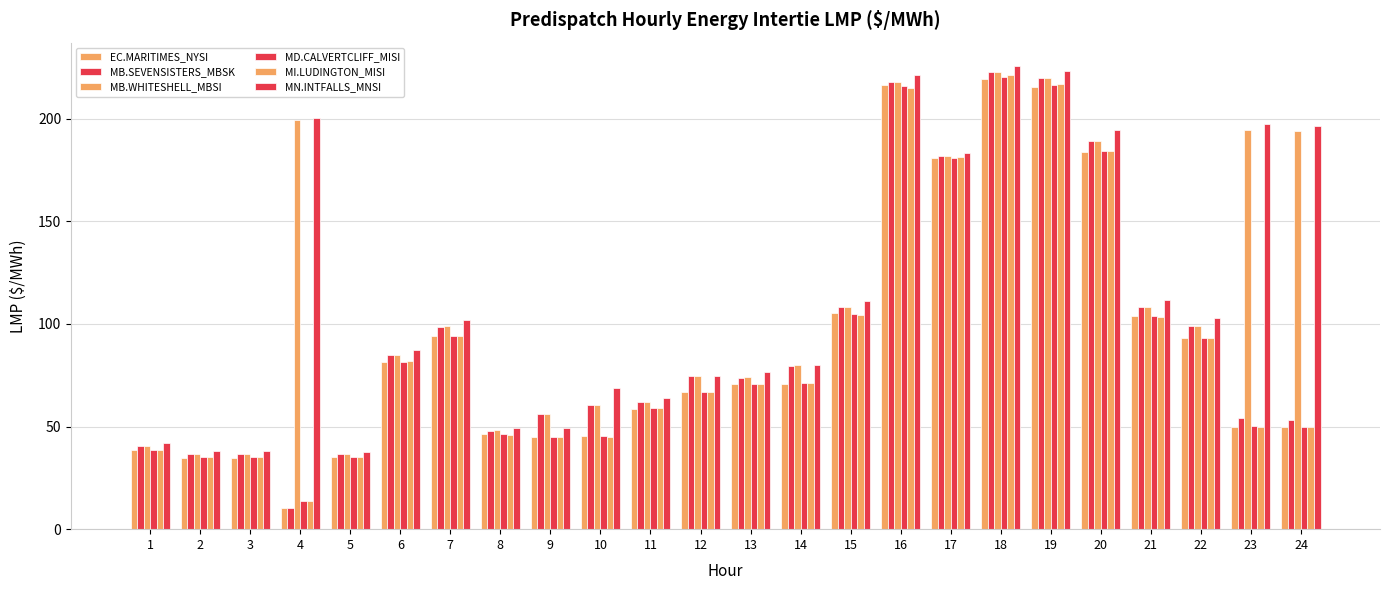

Is it true that MI.LUDINGTON_MISI equals 10.5 at 1?

False